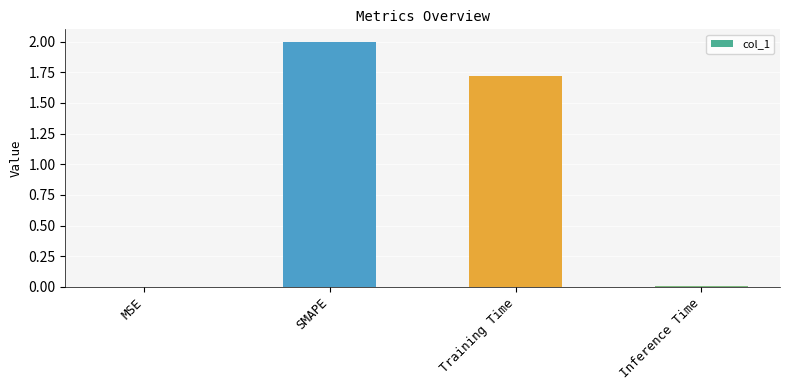

Approximately how many times larger is the value at SMAPE compared to Training Time?

1.2